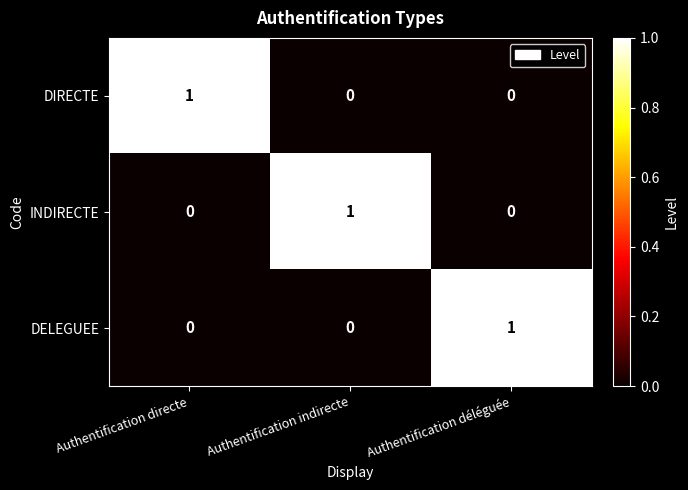

True or false: INDIRECTE has a value of 1 at Authentification indirecte.

True